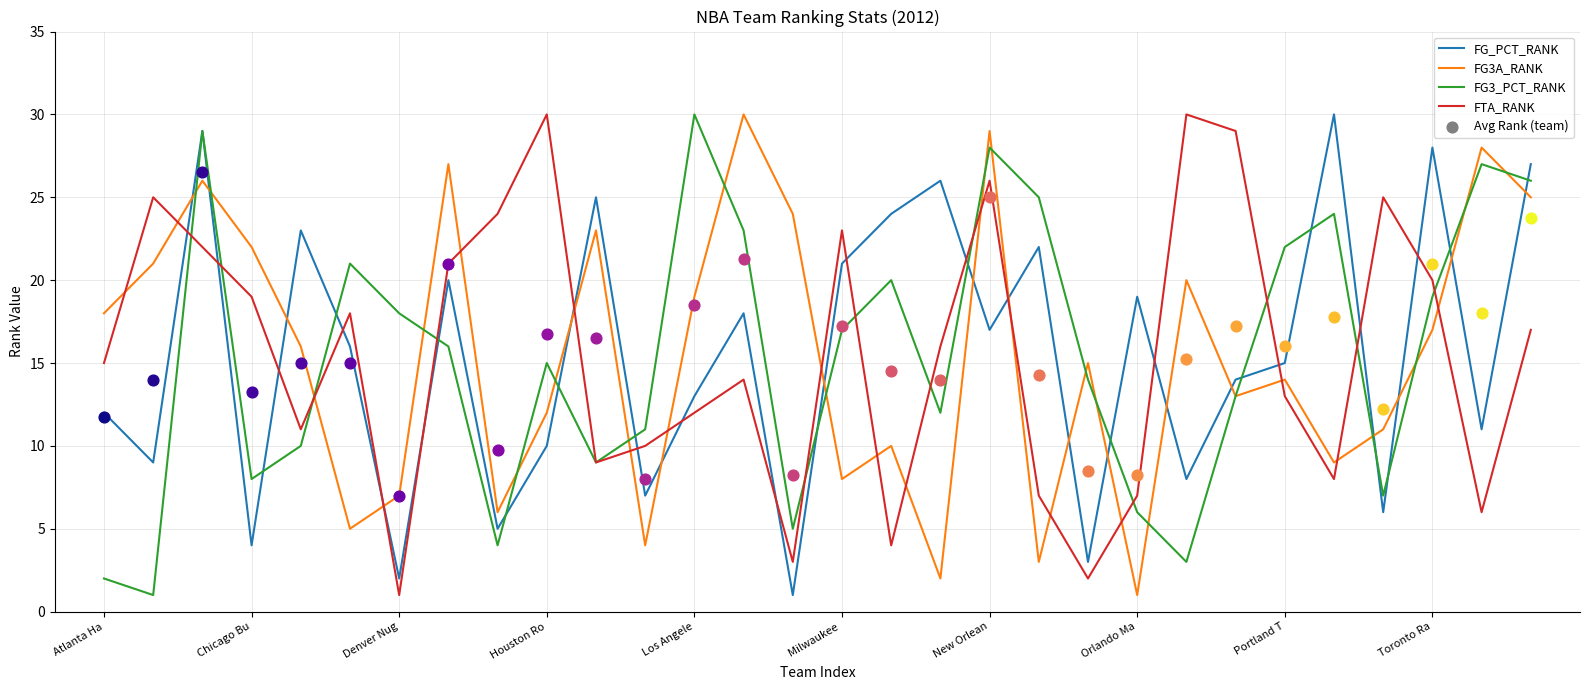

What are all the series names shown in the legend?

FG_PCT_RANK, FG3A_RANK, FG3_PCT_RANK, FTA_RANK